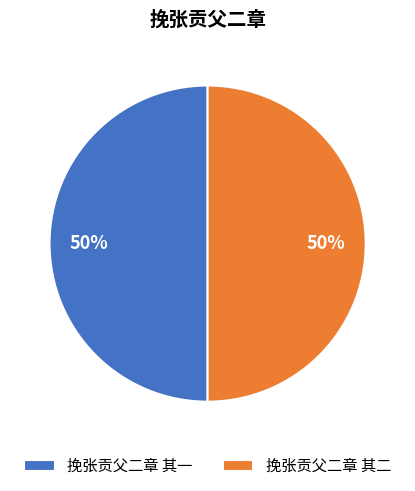

How many slices are in this pie chart?

2